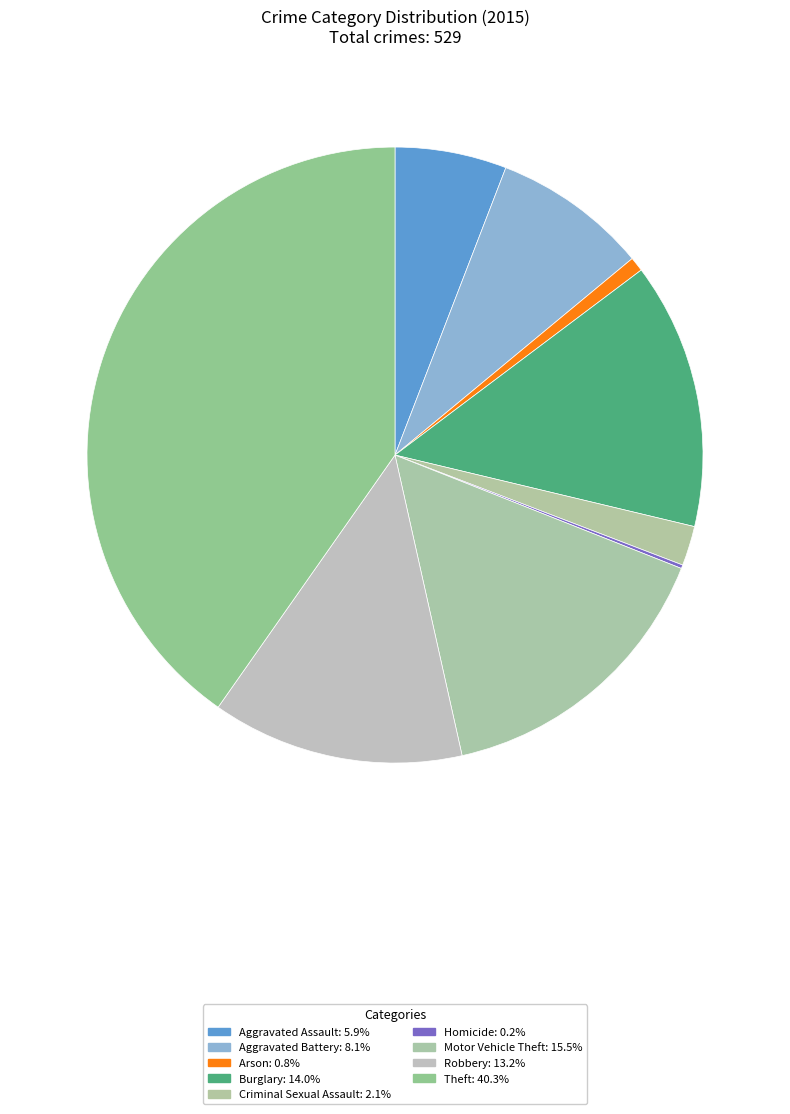

Do Burglary and Aggravated Assault together represent more than half of the pie?

No